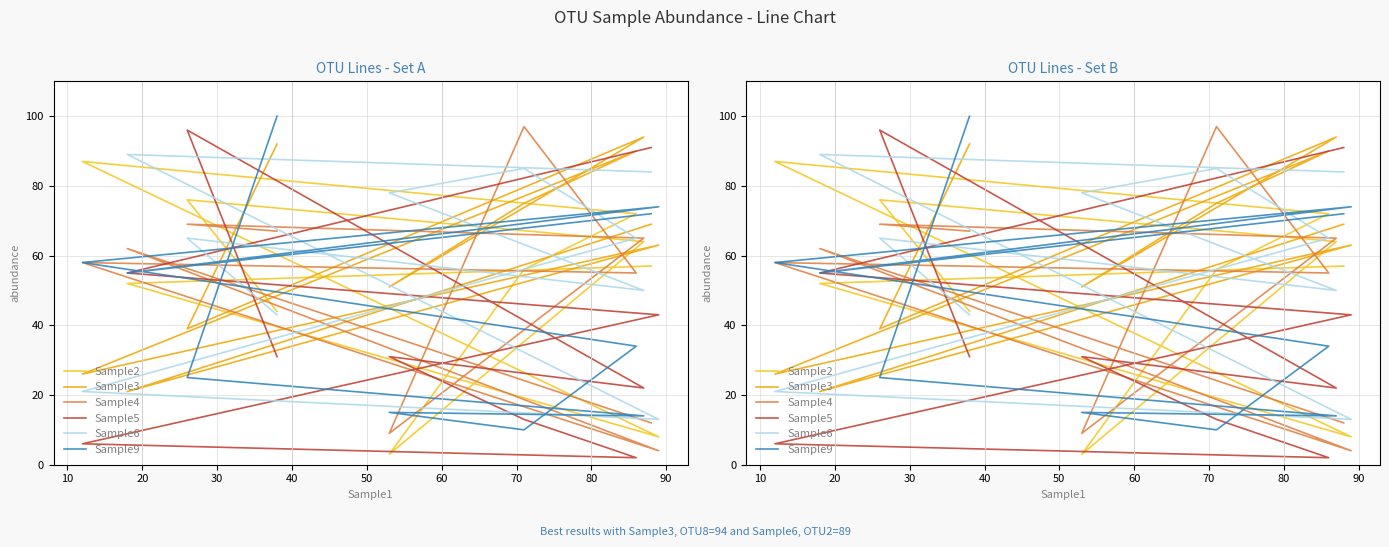

What is the value of the Sample4 point at the 10th from the left?

67